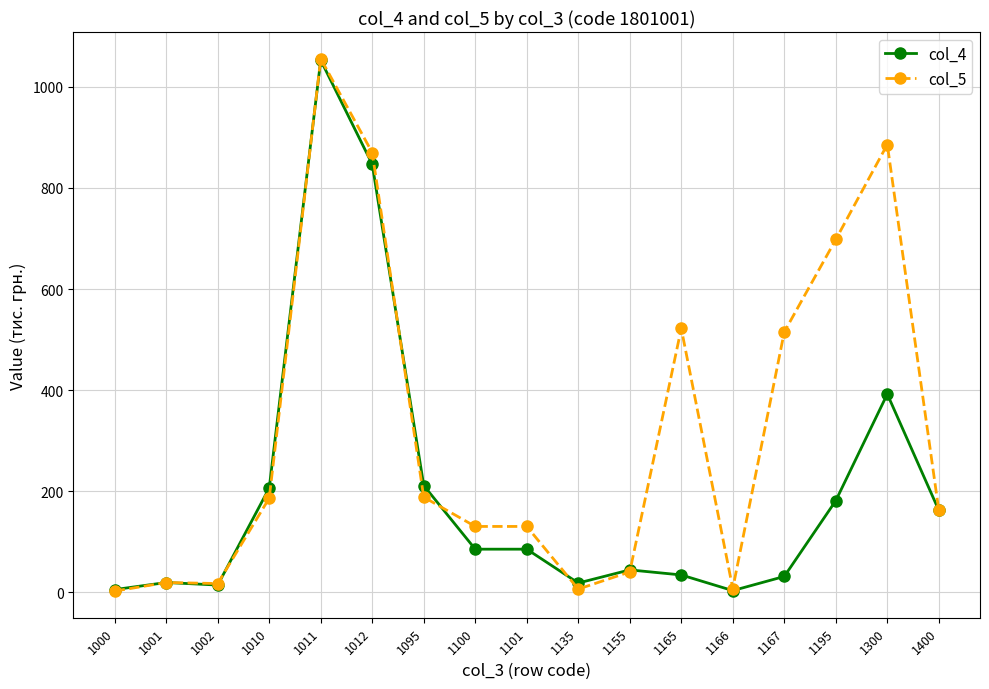

What are all the series names shown in the legend?

col_4, col_5